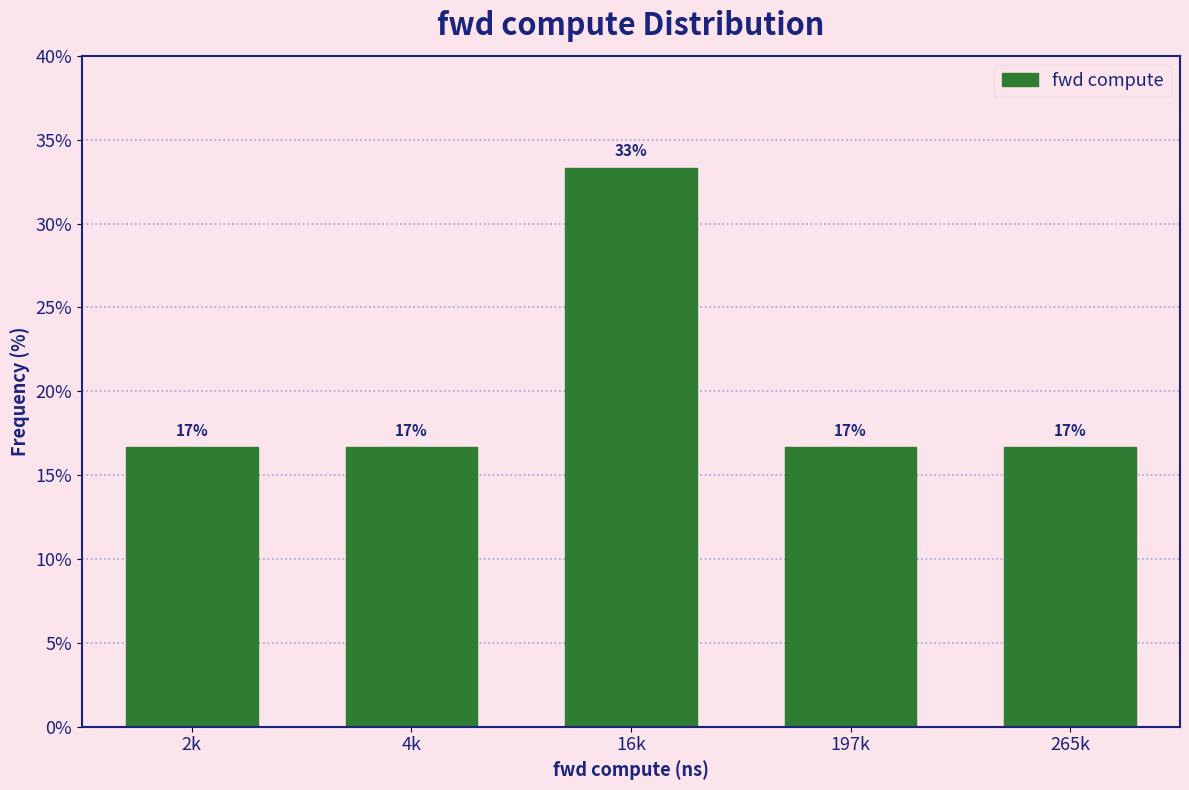

How many bars are there in total?

5